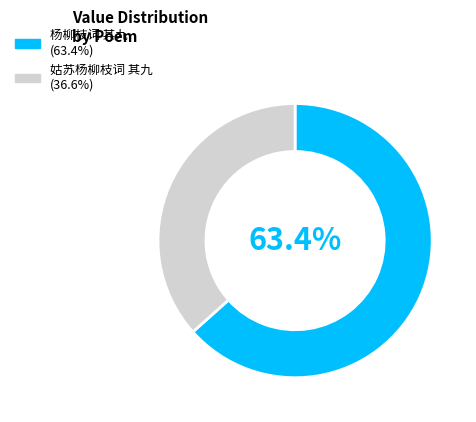

Rank the categories by value from highest to lowest.

杨柳枝词 其九, 姑苏杨柳枝词 其九